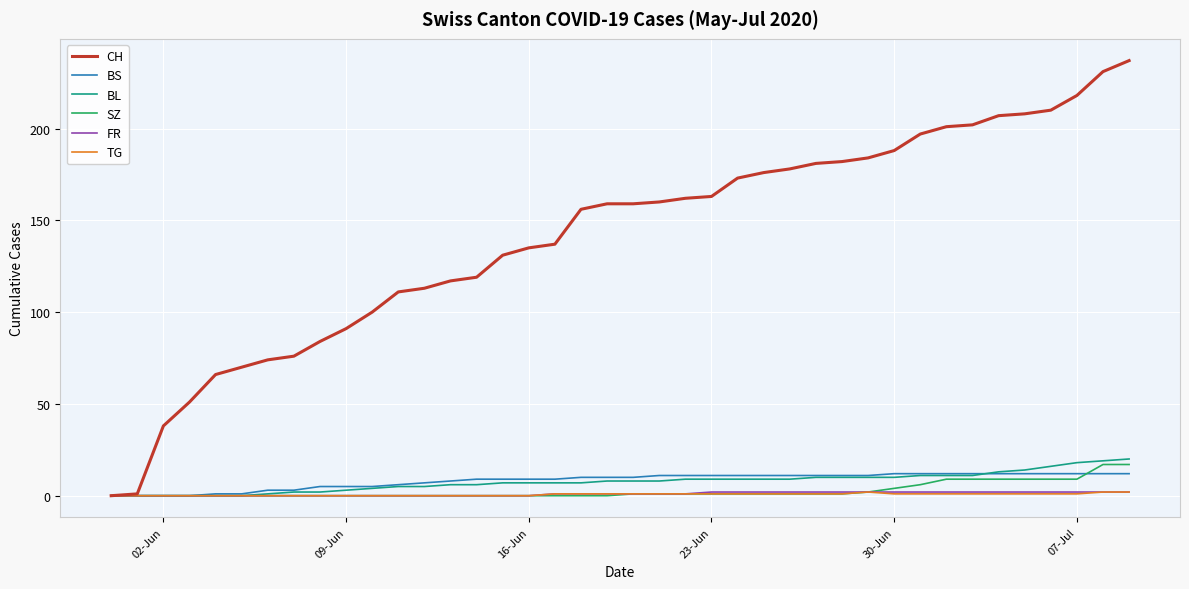

After their last crossing, which series has the higher values: BS or BL?

BL